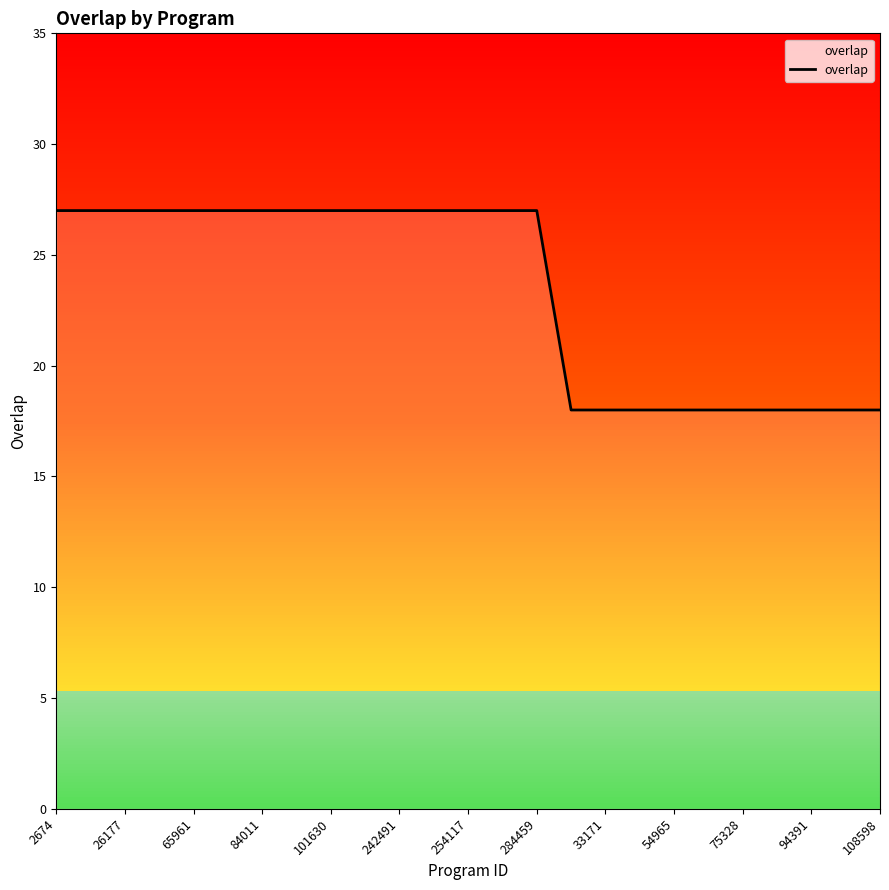

What is the minimum value shown in the chart?

18